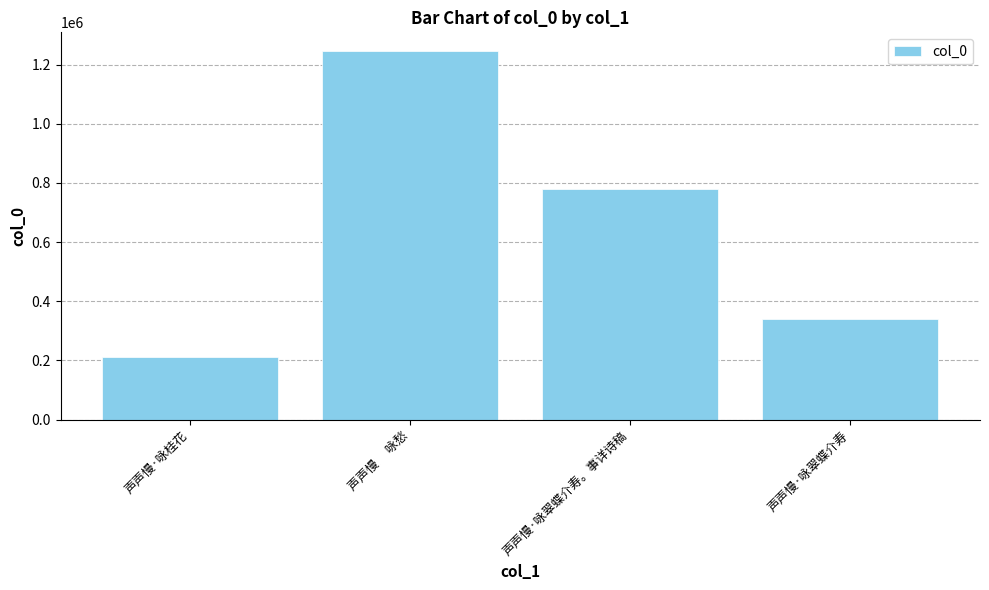

What is the difference between the values at 声声慢·咏桂花 and 声声慢　 咏愁?

1033310